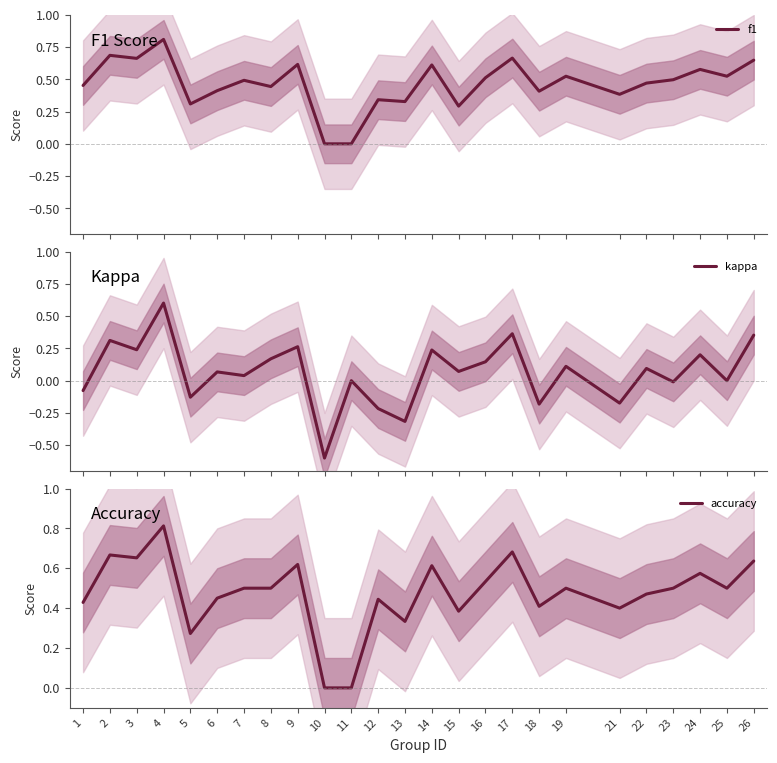

Reading right to left, extract all data points from this chart.

f1: 26=0.6	25=0.5	24=0.6	23=0.5	22=0.5	21=0.4	19=0.5	18=0.4	17=0.7	16=0.5	15=0.3	14=0.6	13=0.3	12=0.3	11=0.0	10=0.0	9=0.6	8=0.4	7=0.5	6=0.4	5=0.3	4=0.8	3=0.7	2=0.7	1=0.5
kappa: 26=0.4	25=0.0	24=0.2	23=-0.0	22=0.1	21=-0.2	19=0.1	18=-0.2	17=0.4	16=0.1	15=0.1	14=0.2	13=-0.3	12=-0.2	11=0.0	10=-0.6	9=0.3	8=0.2	7=0.0	6=0.1	5=-0.1	4=0.6	3=0.2	2=0.3	1=-0.1
accuracy: 26=0.6	25=0.5	24=0.6	23=0.5	22=0.5	21=0.4	19=0.5	18=0.4	17=0.7	16=0.5	15=0.4	14=0.6	13=0.3	12=0.4	11=0.0	10=0.0	9=0.6	8=0.5	7=0.5	6=0.5	5=0.3	4=0.8	3=0.7	2=0.7	1=0.4